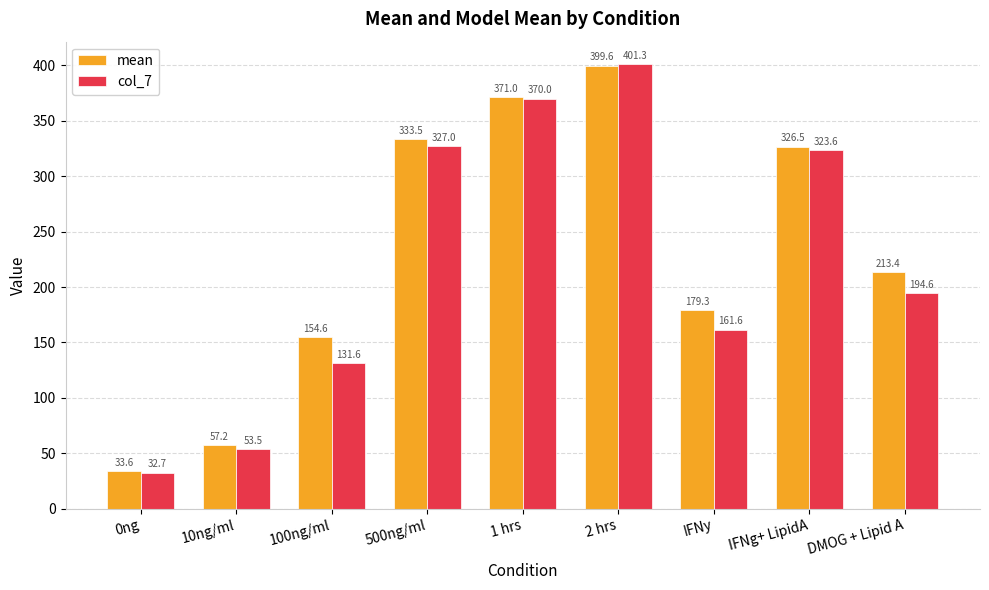

The value of mean at 0ng is 51.8. True or false?

False